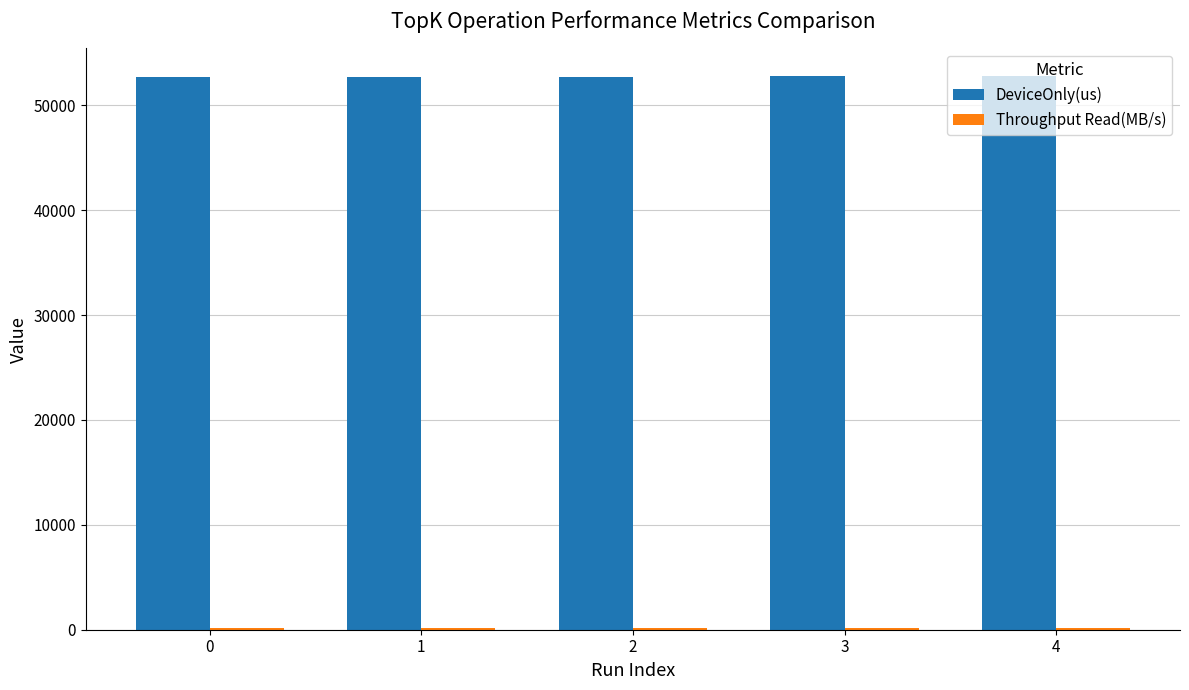

What is the maximum value shown in the chart?

52781.2